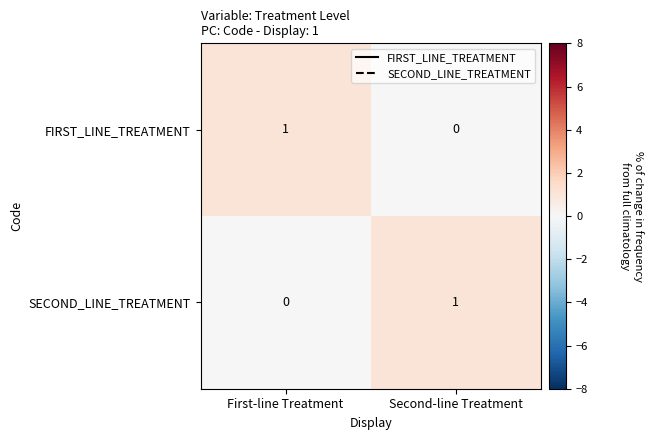

How many values in FIRST_LINE_TREATMENT are above zero?

1